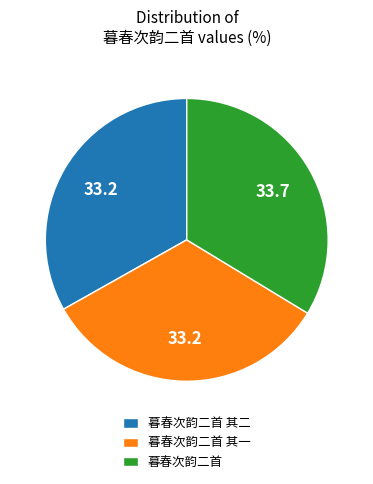

Does any single category account for the majority?

No